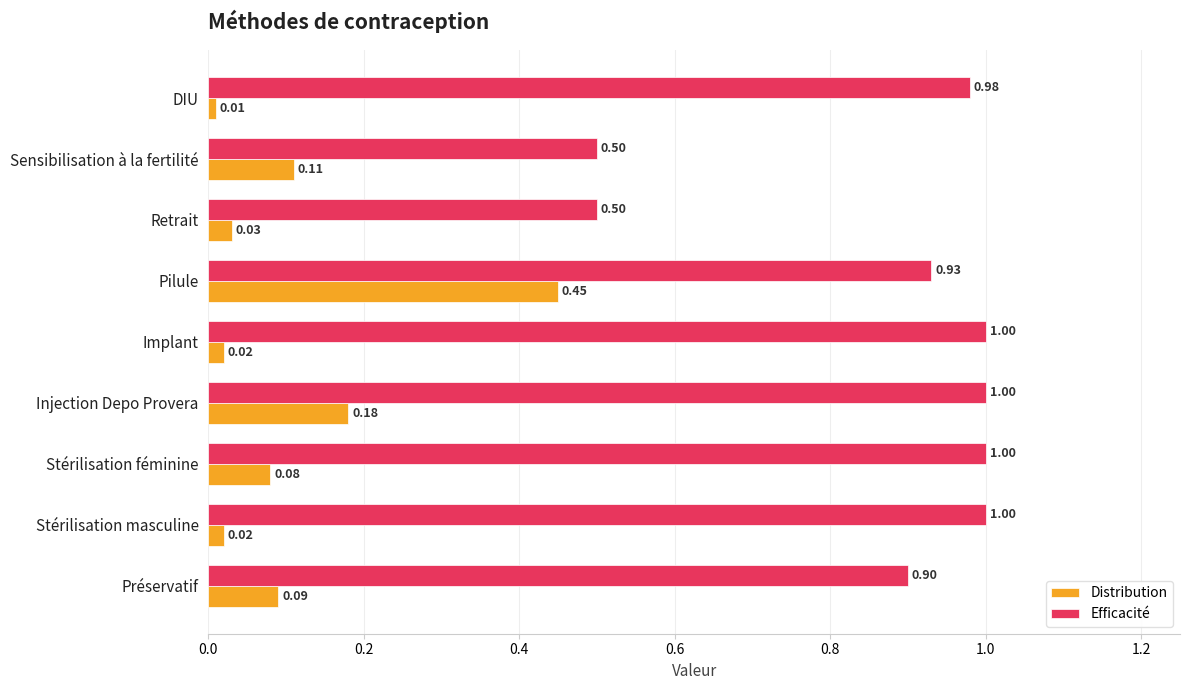

Rank the series at Pilule from lowest to highest value.

Distribution, Efficacité